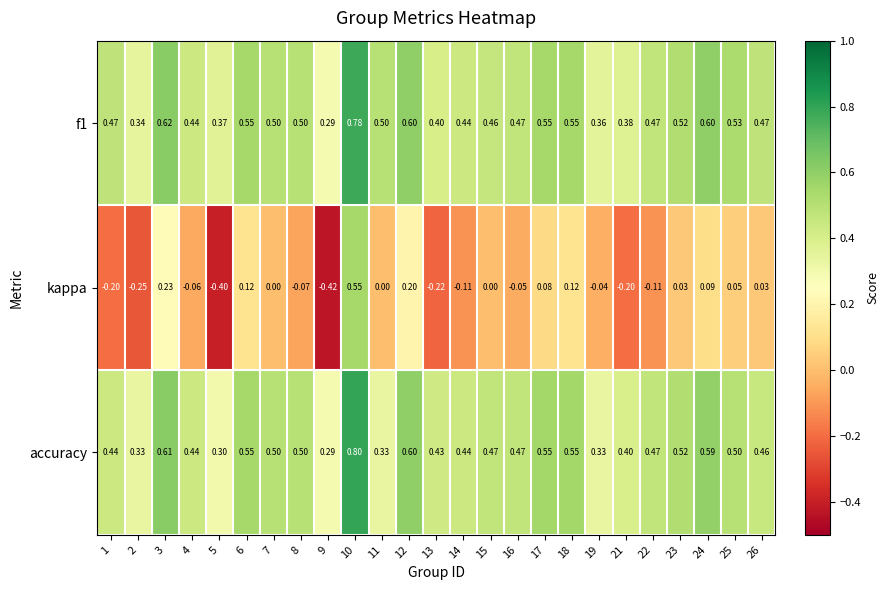

Which series changed the most between 11 and 16?

accuracy